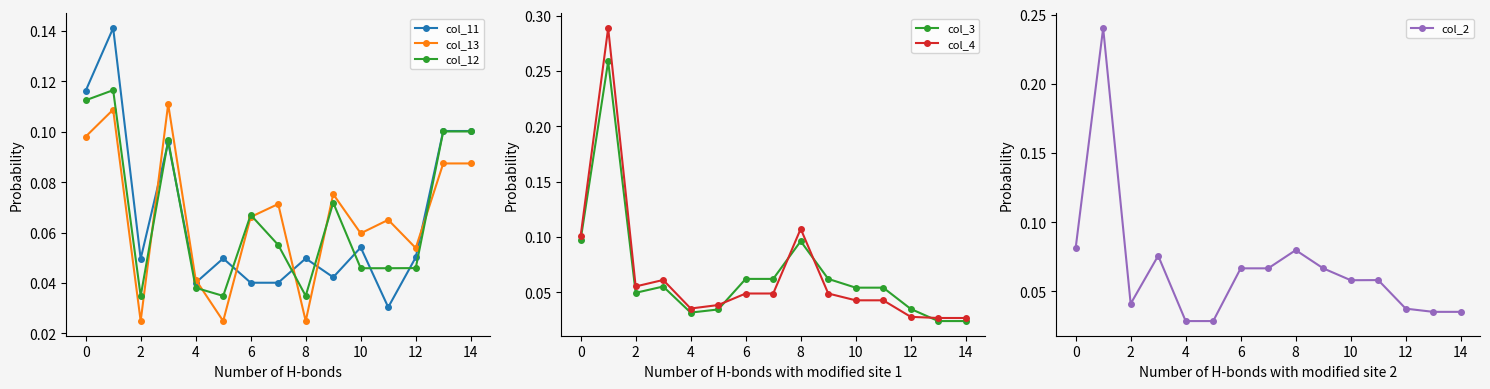

What is the average value of the col_3 series?

0.1